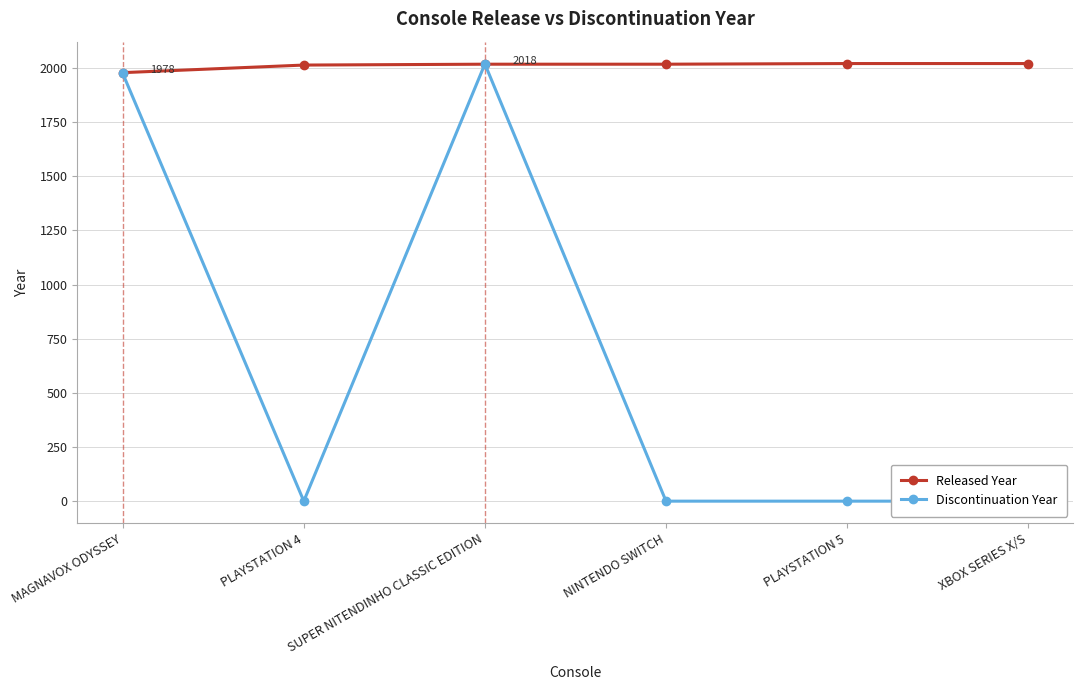

Does the chart display data point markers on the line(s)?

Yes